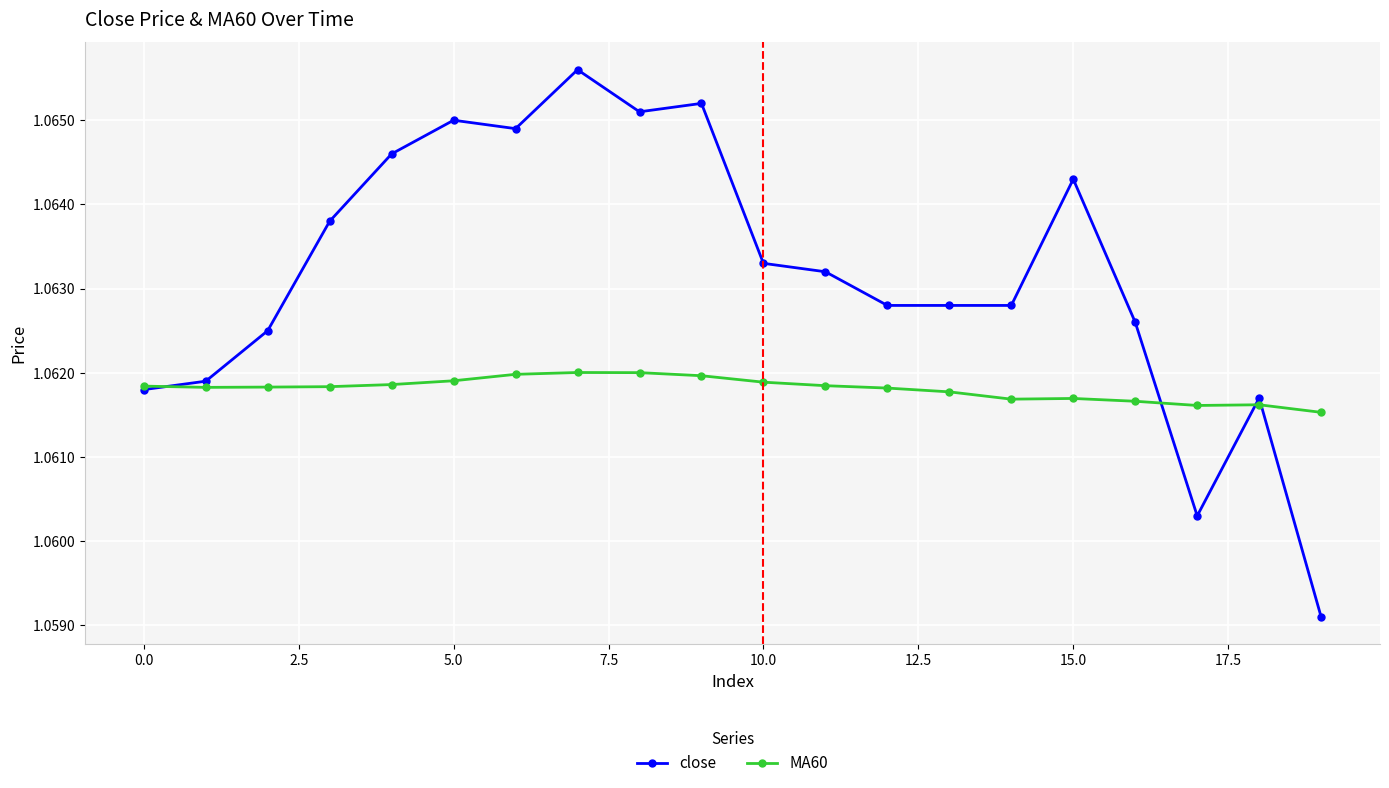

Does the chart have visible grid lines?

Yes